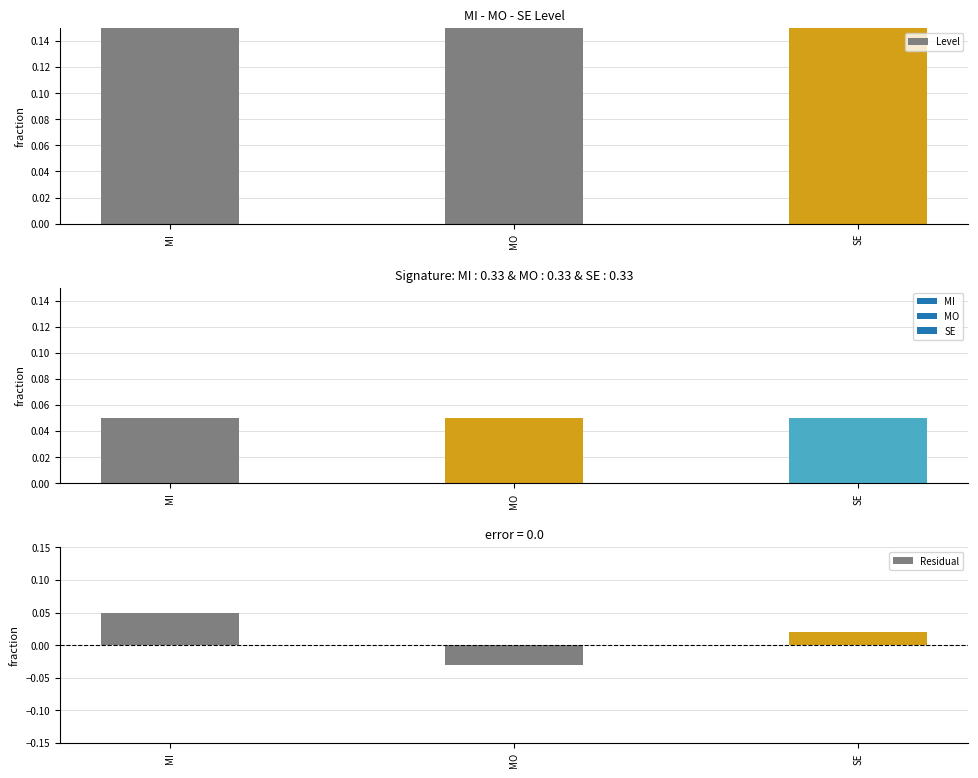

Which series has the largest total across all categories?

Level